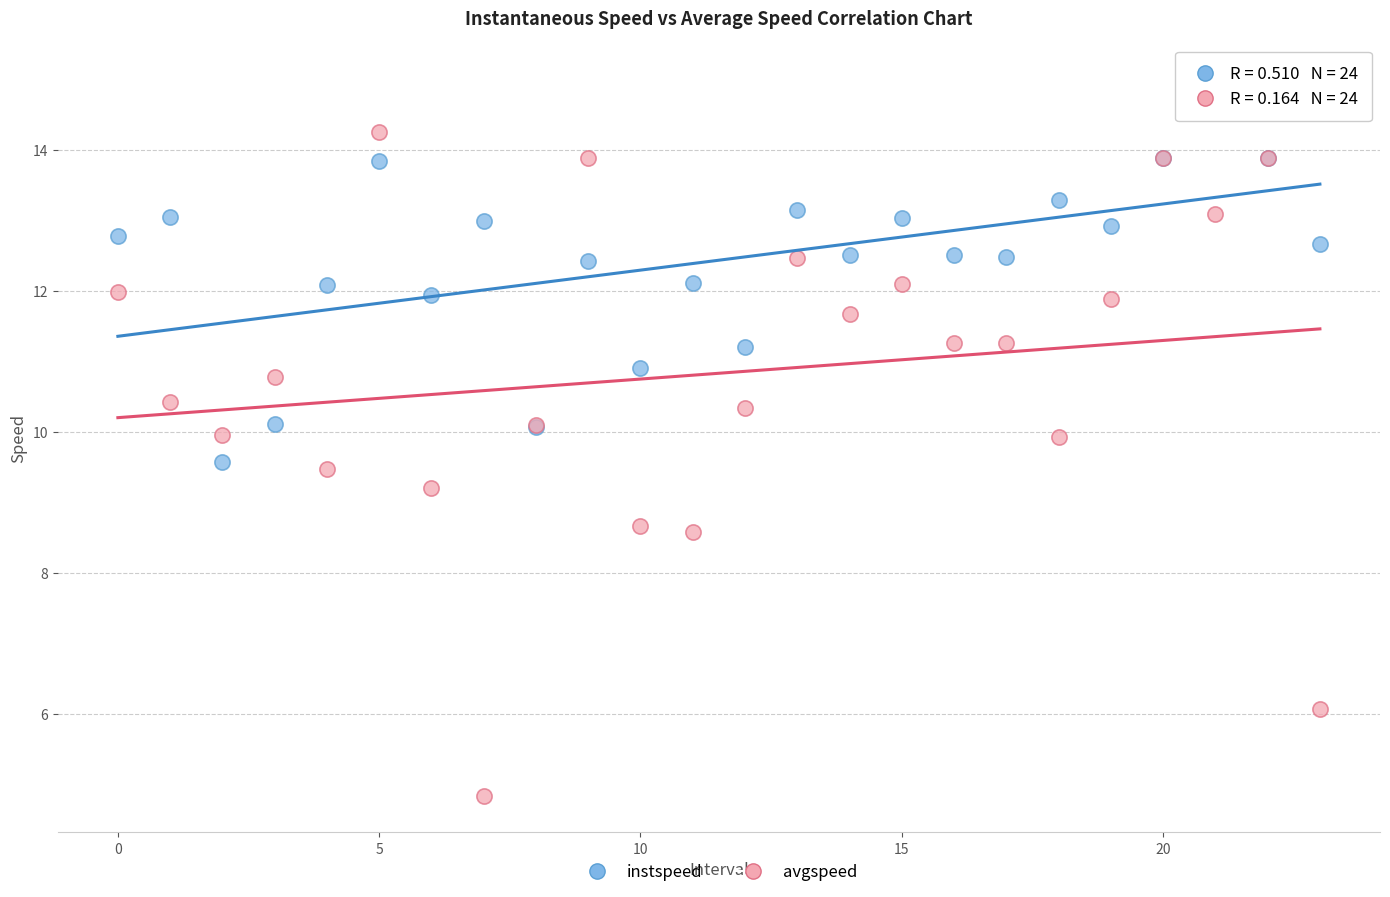

Which series contains the lowest Y value?

avgspeed